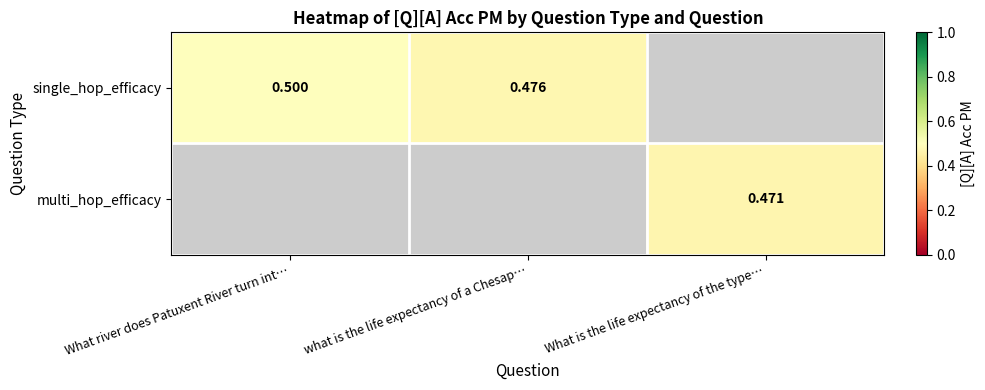

At which label does single_hop_efficacy reach its peak?

What river does Patuxent River turn int…